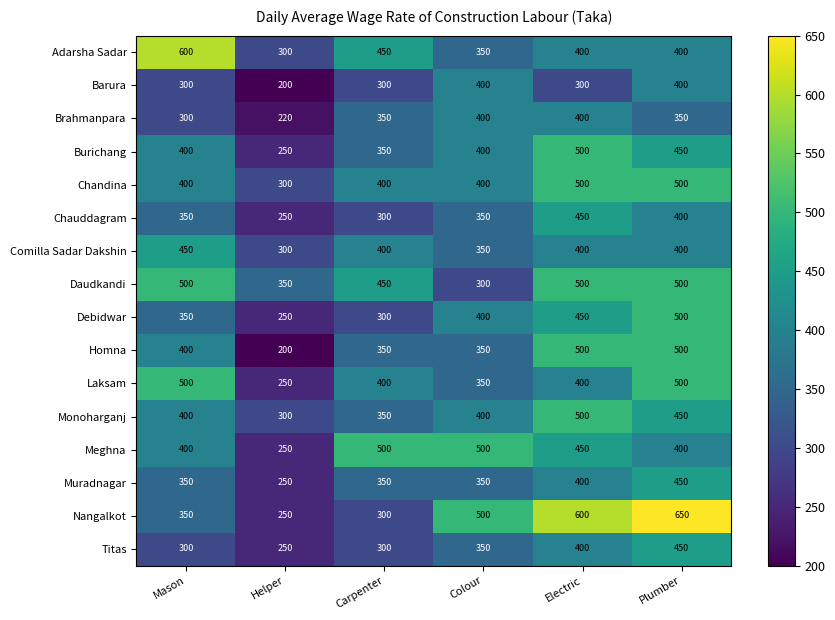

At how many categories does at least one series exceed 548?

3